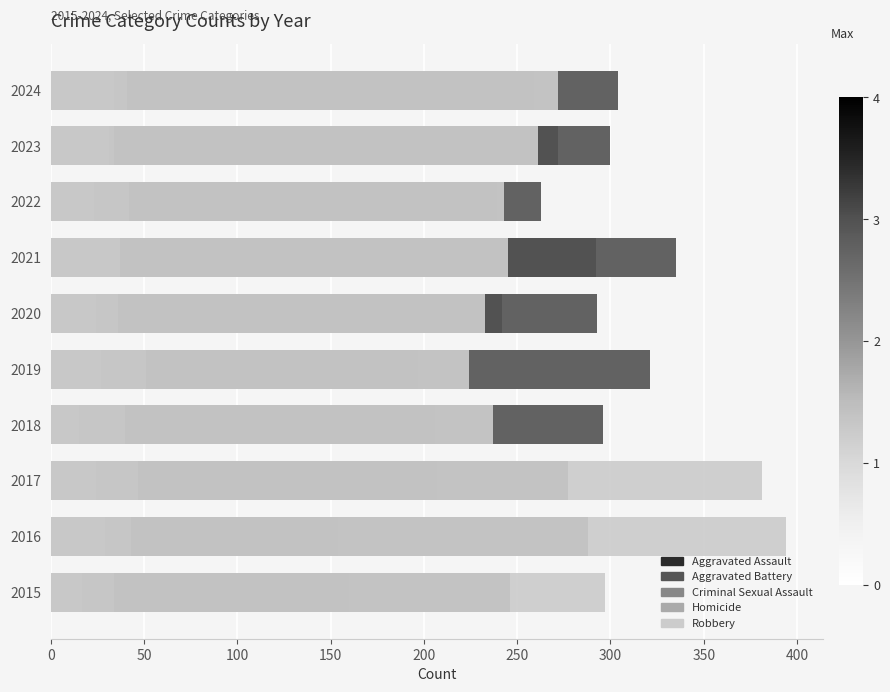

What is the difference between the Homicide values at 2020 and 2021?

13